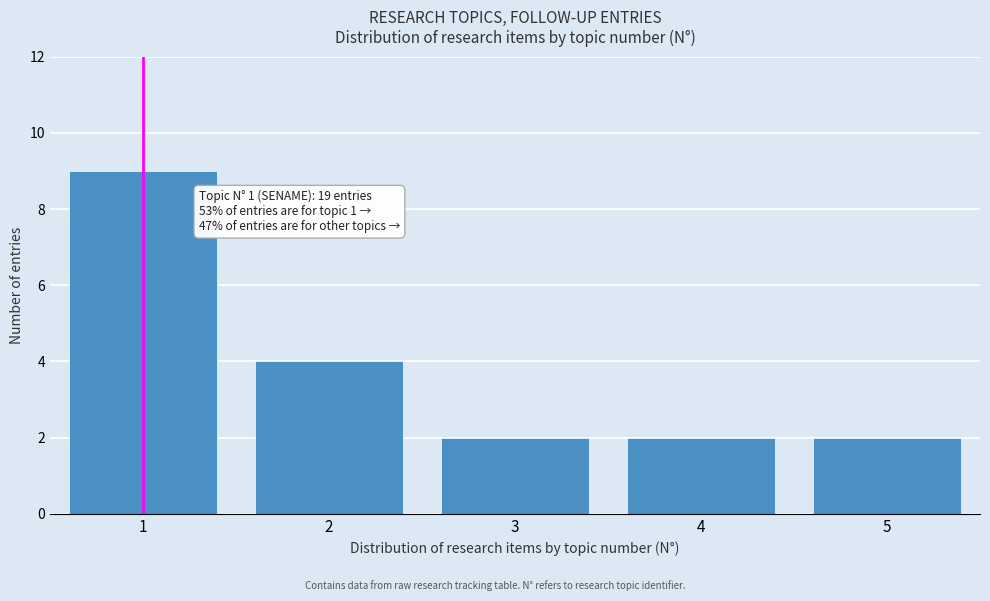

Reading right to left, what are all the values shown in this chart?

2	2	2	4	9